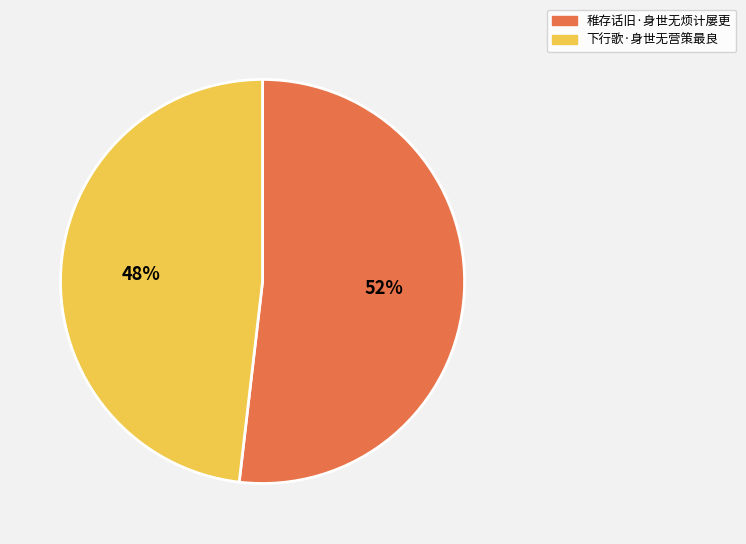

True or false: 稚存话旧·身世无烦计屡更 accounts for 52% of the total.

True